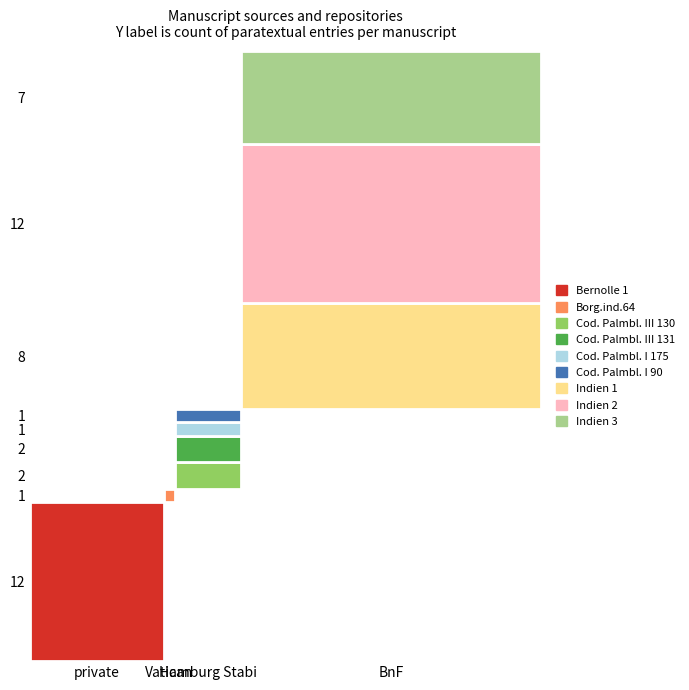

Which series has the widest spread of values?

Bernolle 1